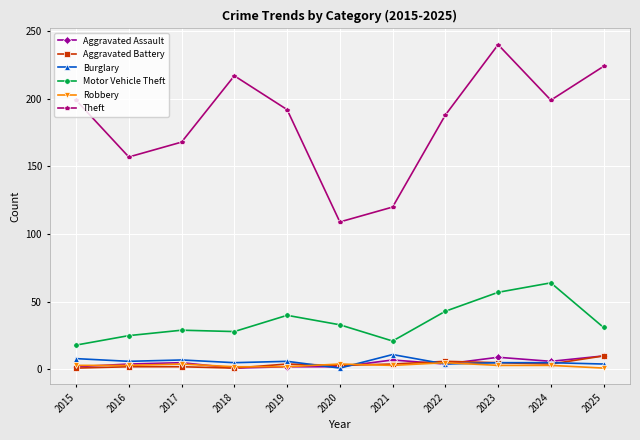

True or false: Motor Vehicle Theft and Aggravated Battery intersect in this chart.

False